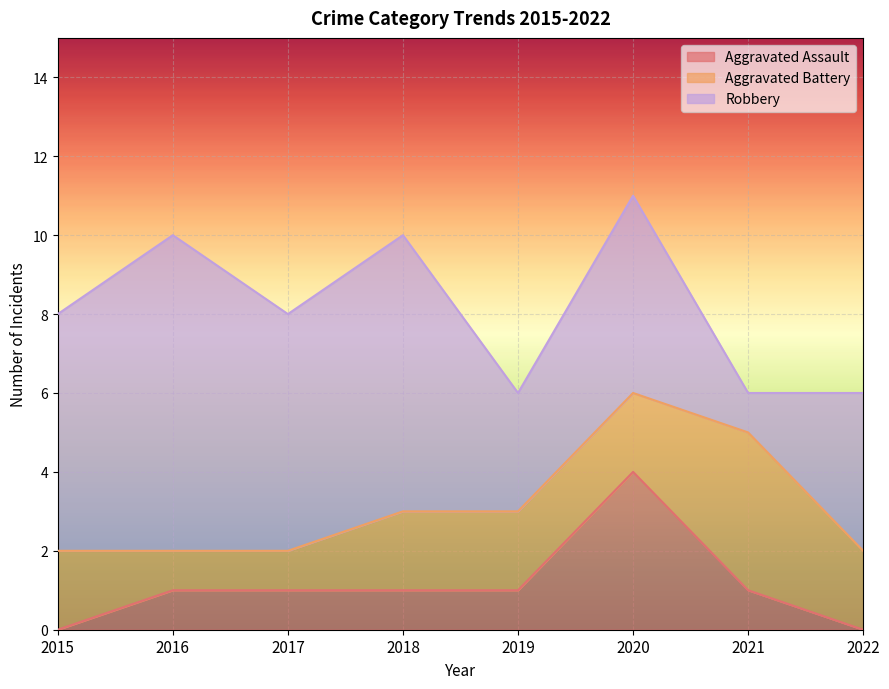

What is the greatest value displayed?

8